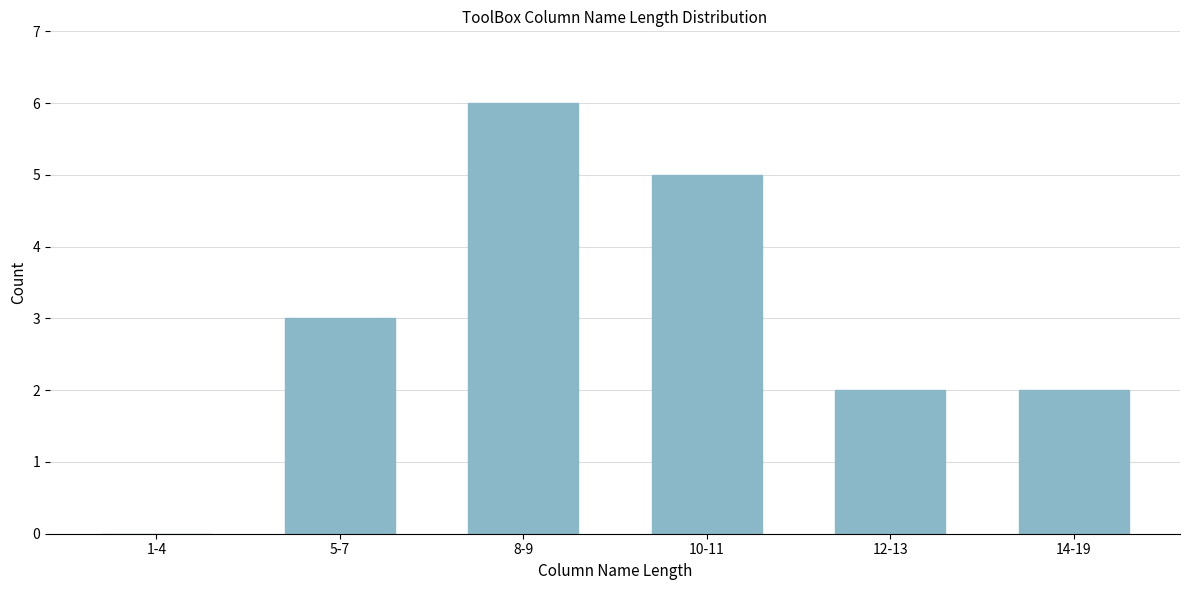

Reading left to right, list all the values displayed in this chart.

1-4=0	5-7=3	8-9=6	10-11=5	12-13=2	14-19=2